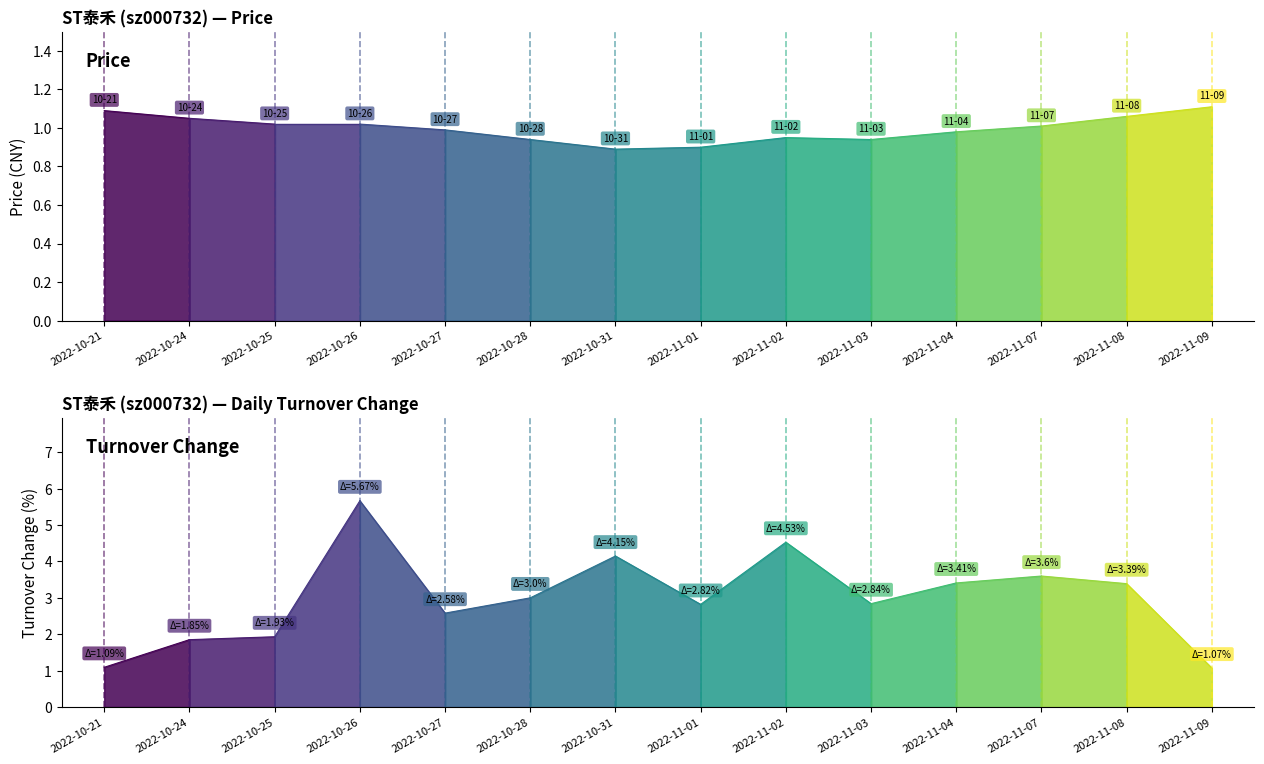

True or false: price has more than 1 interior local peaks.

False